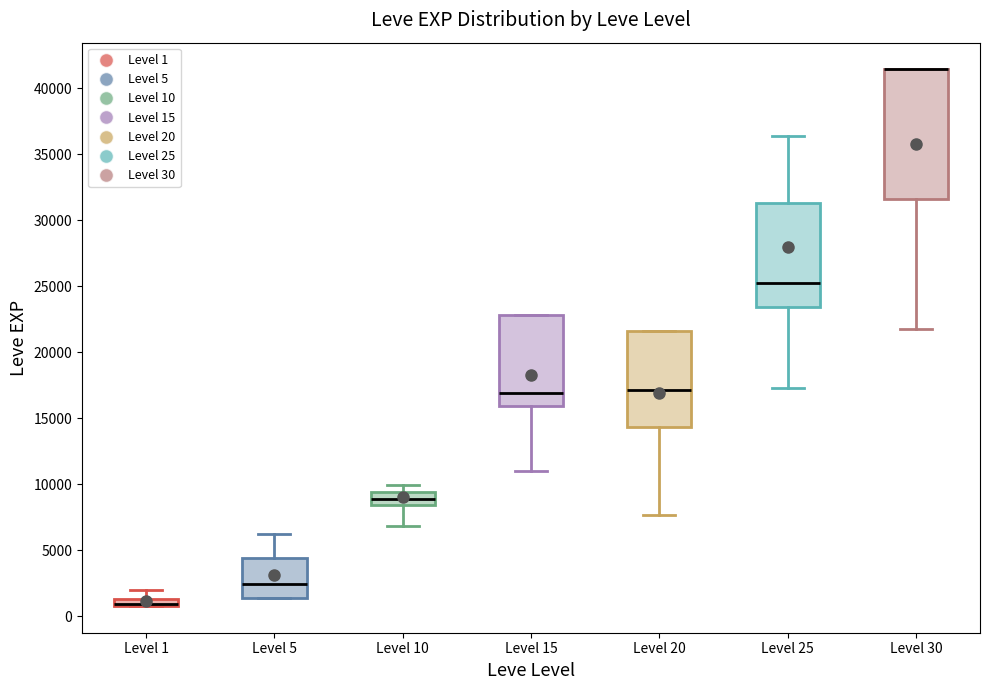

Where does the median line of the box for Level 20 sit on the y-axis? The values are not printed on the chart, so give them approximately, as read against the axis.

17000